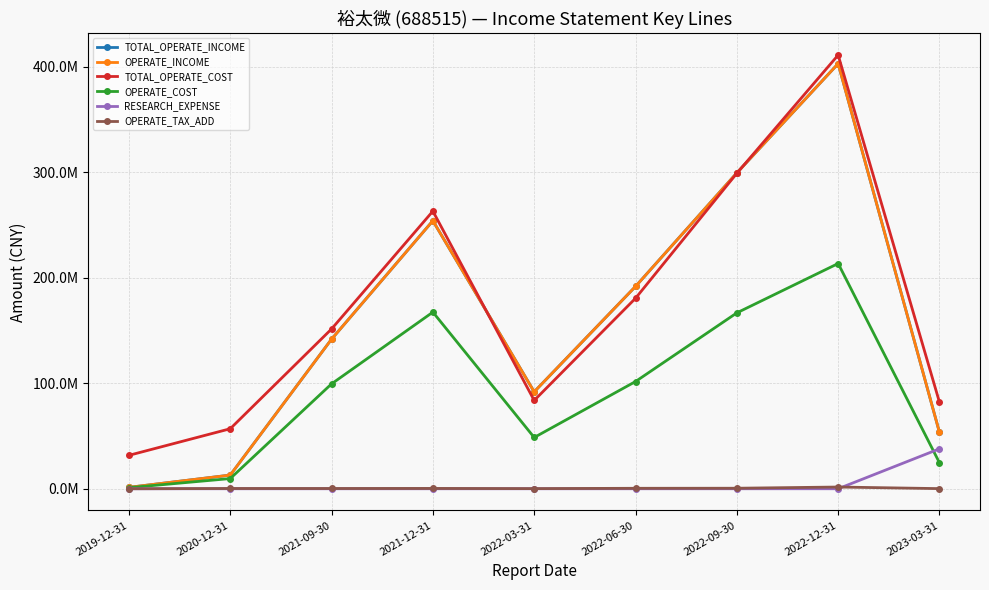

Is it true that TOTAL_OPERATE_INCOME equals 402998012.5 at 2022-12-31?

True